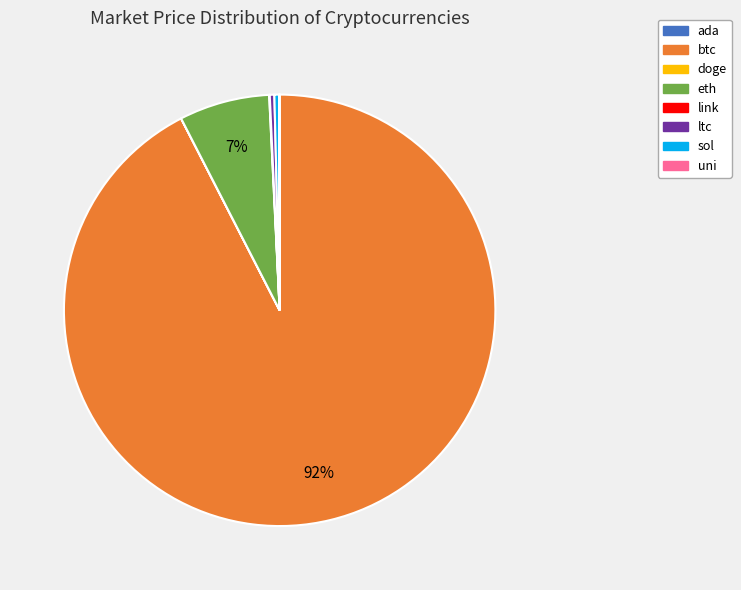

Is it true that eth is 1% of the pie?

False